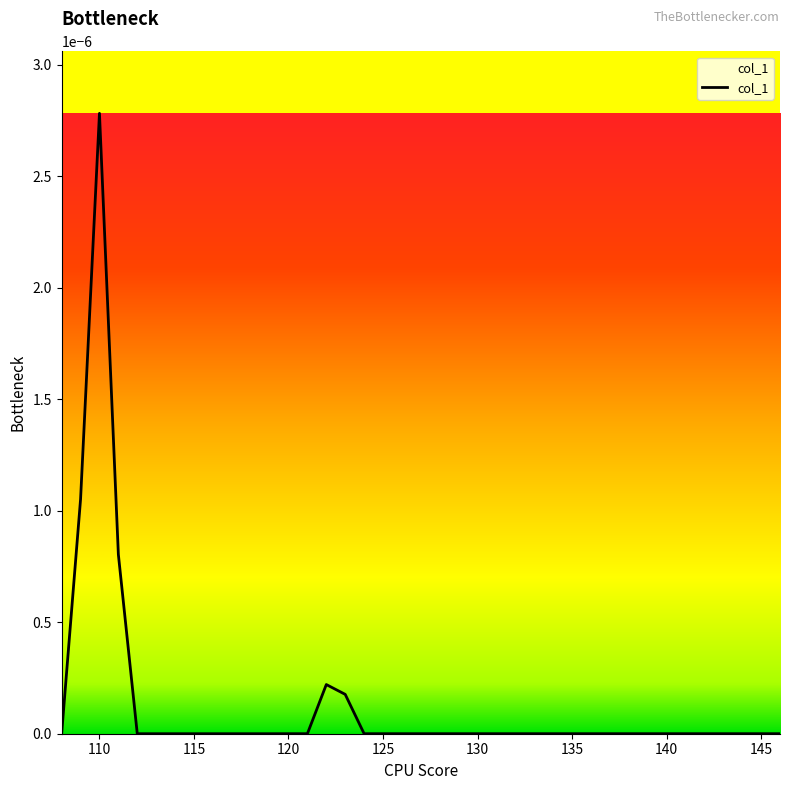

Does the chart display data point markers on the line(s)?

No